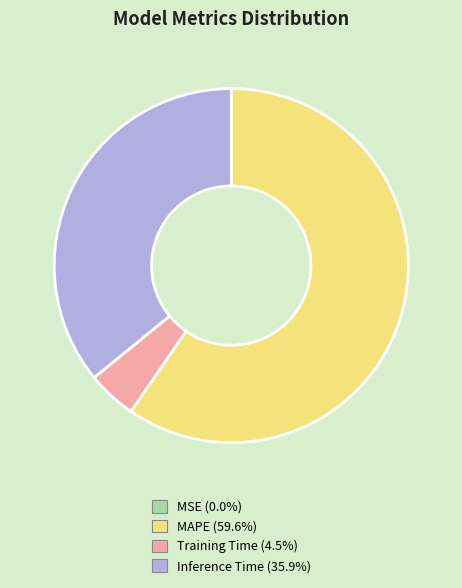

Does Inference Time account for over 50% of the chart?

No